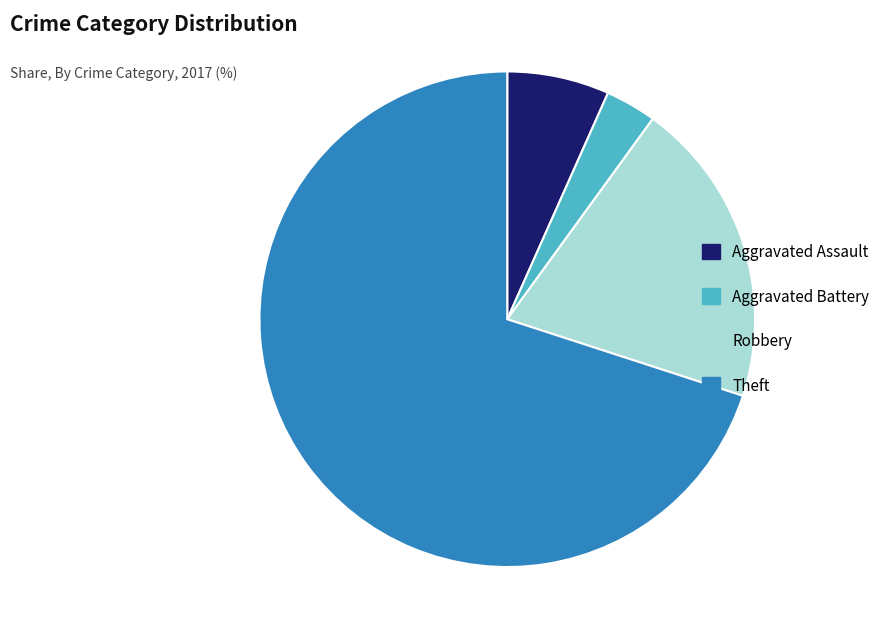

Rank the categories by value from highest to lowest.

Theft, Robbery, Aggravated Assault, Aggravated Battery